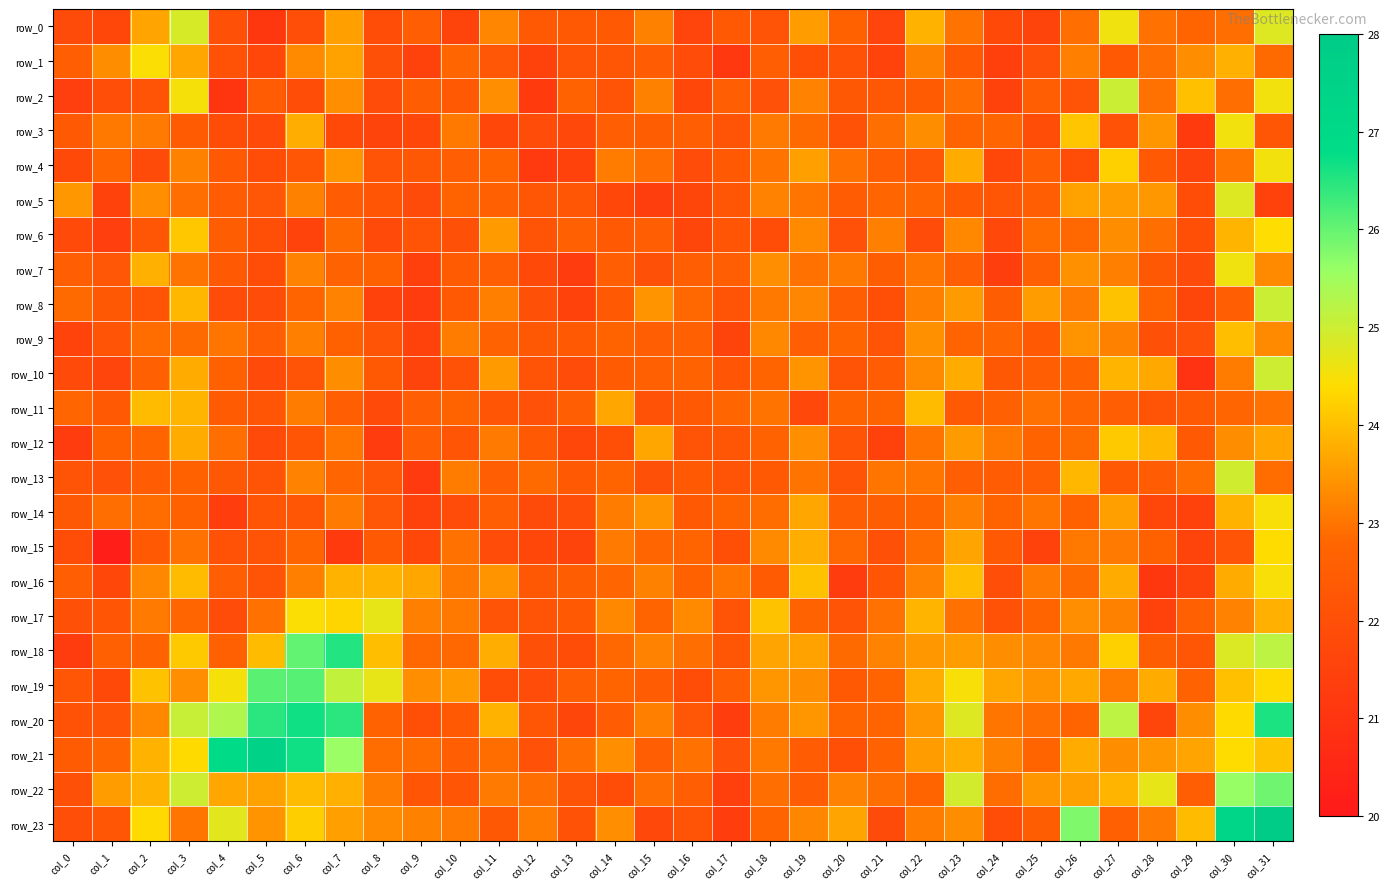

What is the difference between the maximum and minimum values in the row_4 series?

3.3